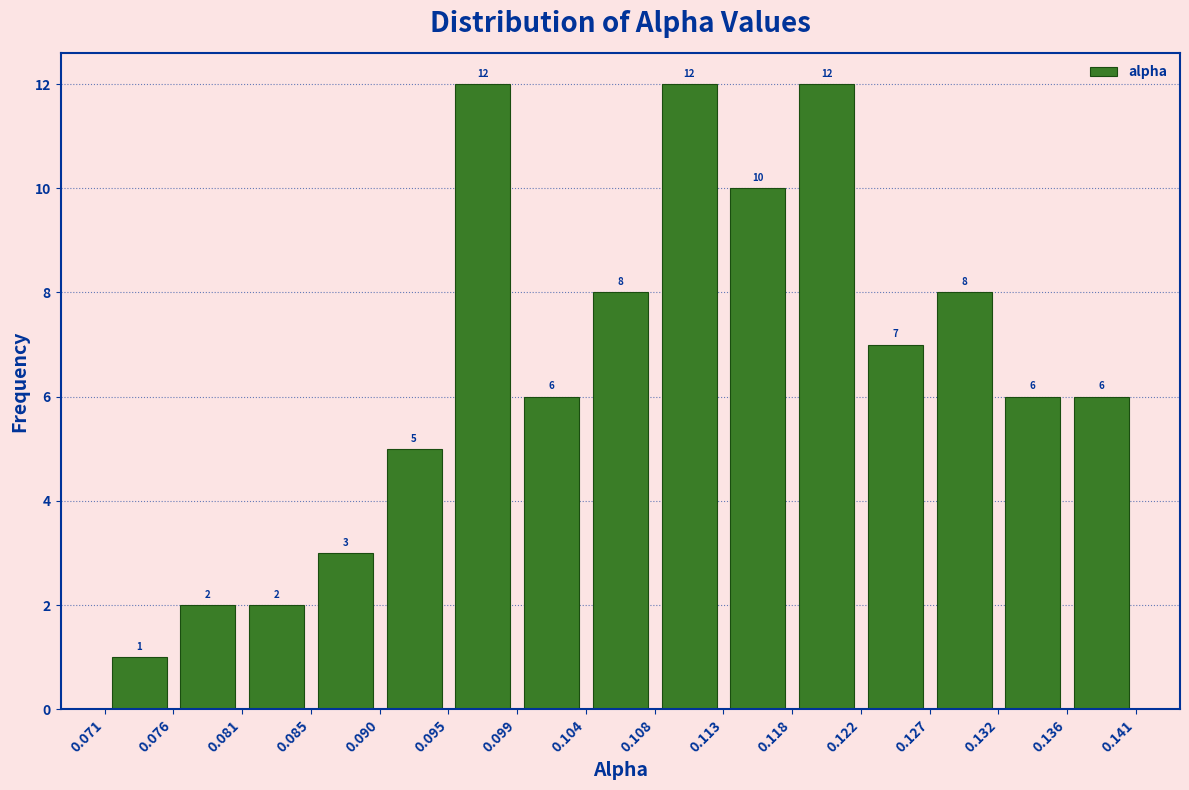

Reading left to right, list every bar in this chart as the range it spans on the x-axis followed by its height.

0.071 to 0.076: 1
0.076 to 0.081: 2
0.081 to 0.085: 2
0.085 to 0.090: 3
0.090 to 0.095: 5
0.095 to 0.099: 12
0.099 to 0.104: 6
0.104 to 0.108: 8
0.108 to 0.113: 12
0.113 to 0.118: 10
0.118 to 0.122: 12
0.122 to 0.127: 7
0.127 to 0.132: 8
0.132 to 0.136: 6
0.136 to 0.141: 6